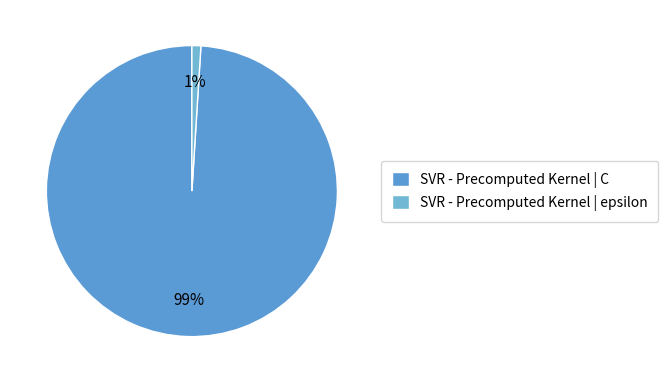

How many segments does this pie chart have?

2